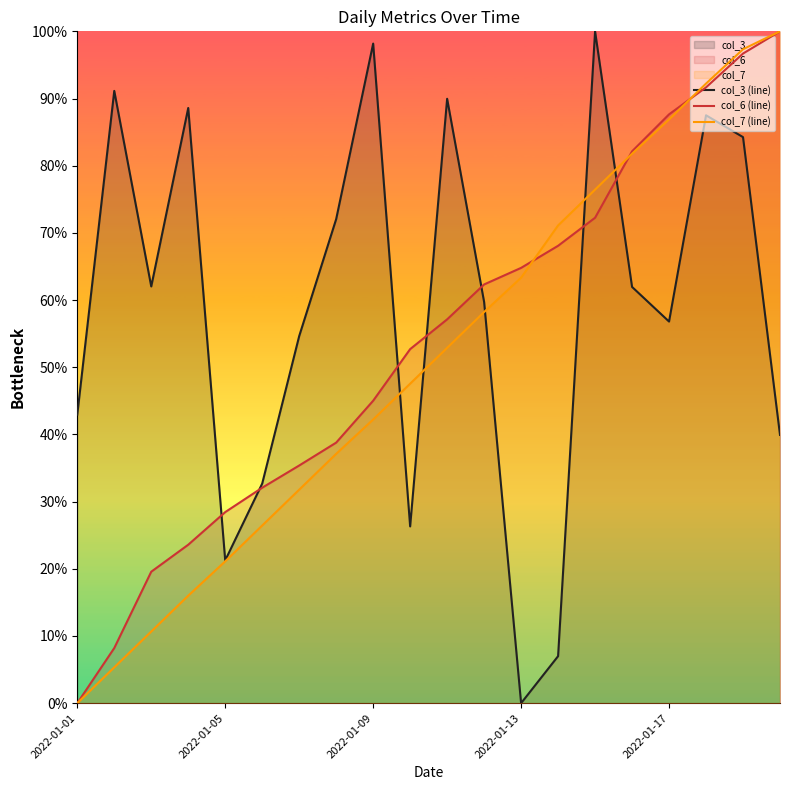

Is it true that col_3 (line) equals 0.1 at 5?

False